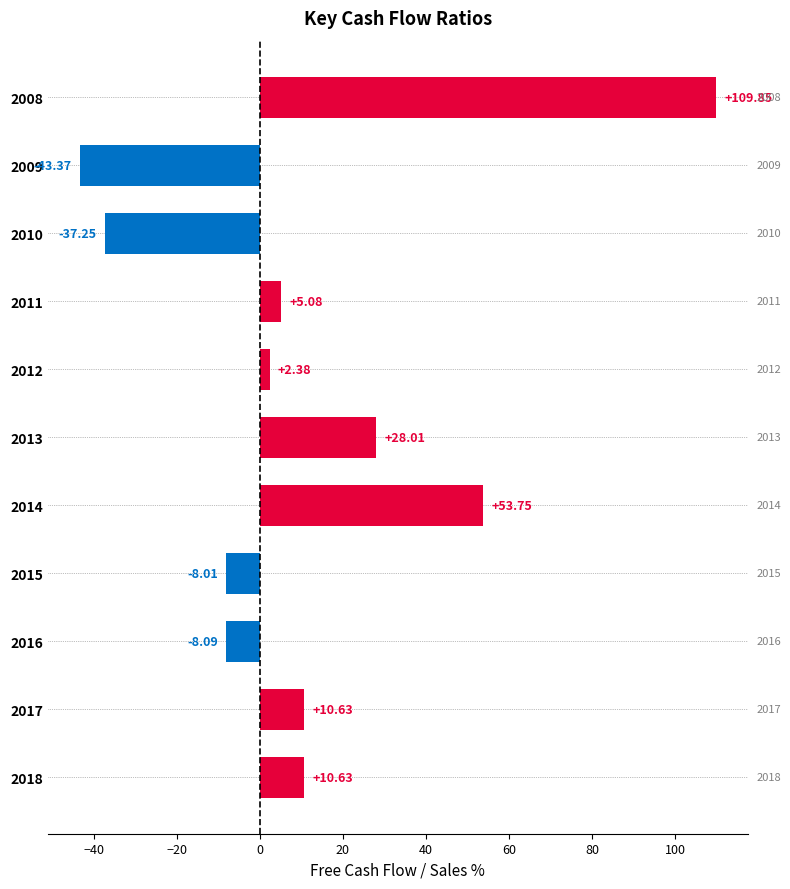

Which has a higher value, 2008 or 2014?

2008